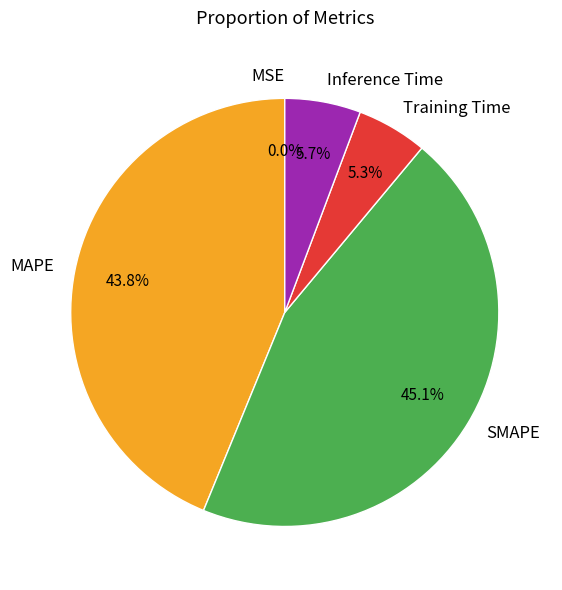

Does Training Time represent more than half of the total?

No